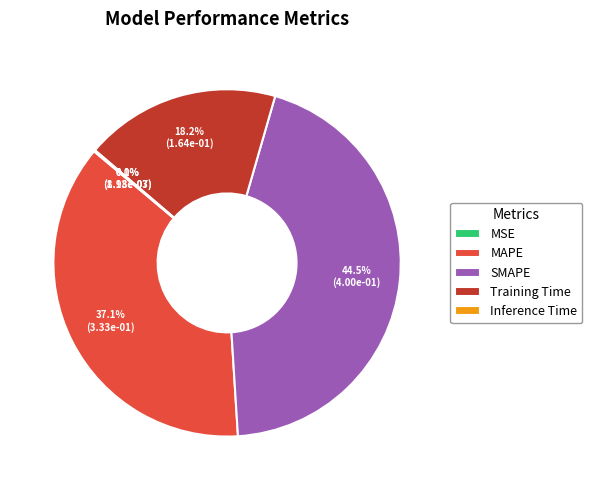

To the nearest percent, what is the difference between the SMAPE and Training Time slice percentages?

26%